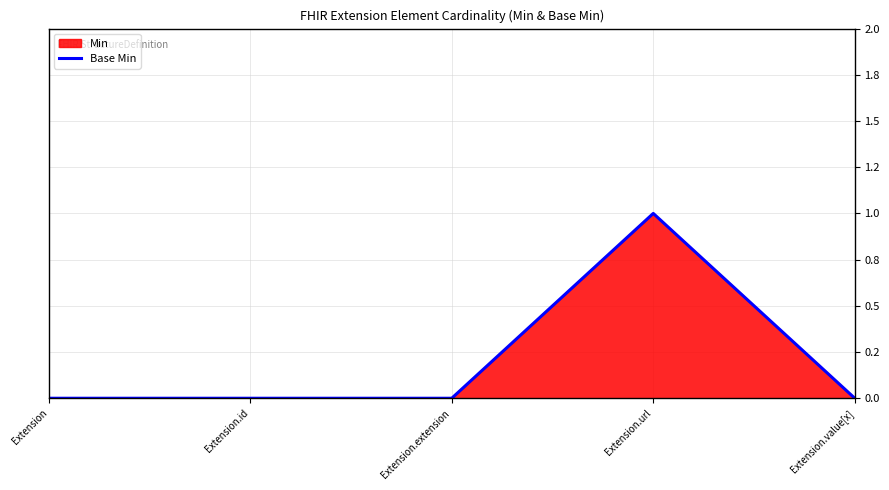

Reading left to right, transcribe all the data shown in this chart.

Extension=0	Extension.id=0	Extension.extension=0	Extension.url=1	Extension.value[x]=0